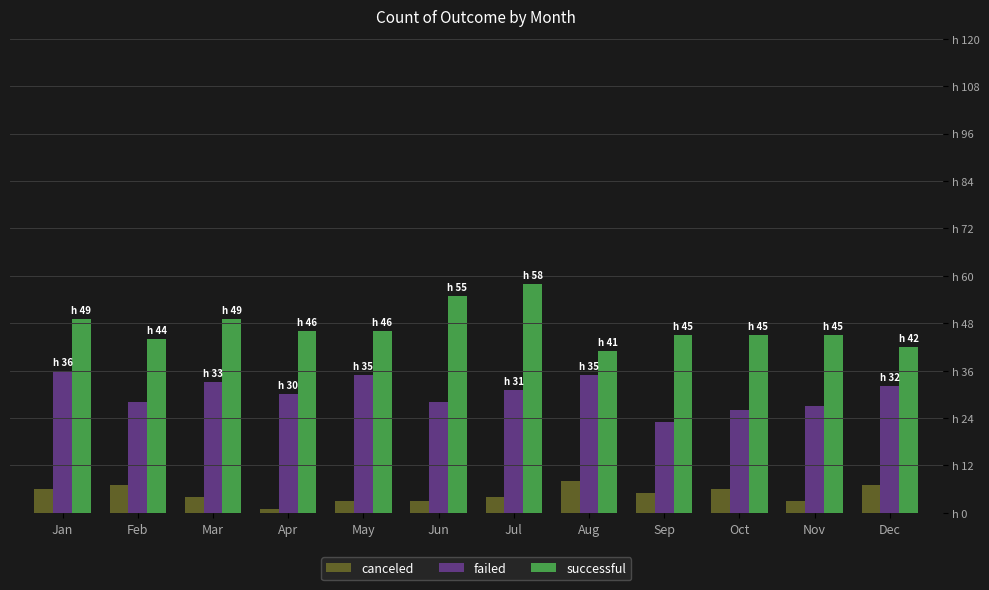

Does the chart contain stacked bars?

No